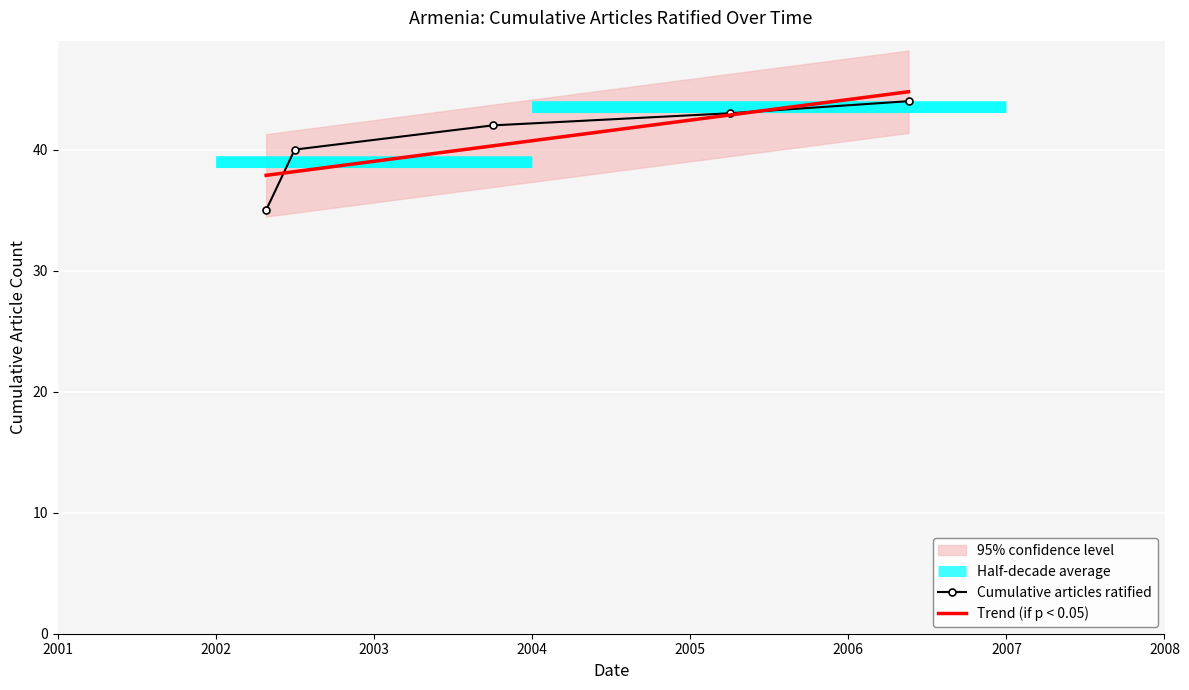

How many lines are shown in the chart?

2